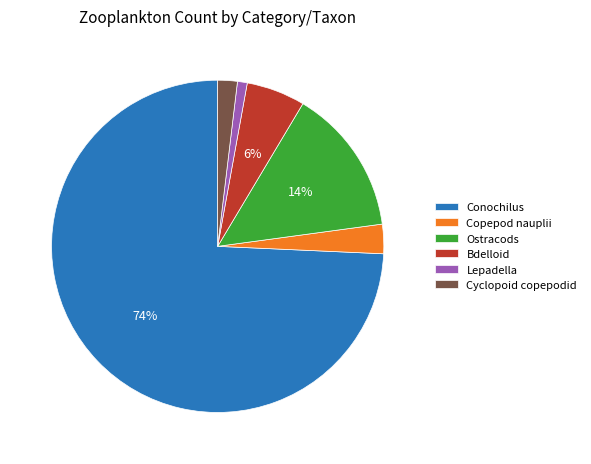

What is the smallest slice in the pie chart?

Lepadella